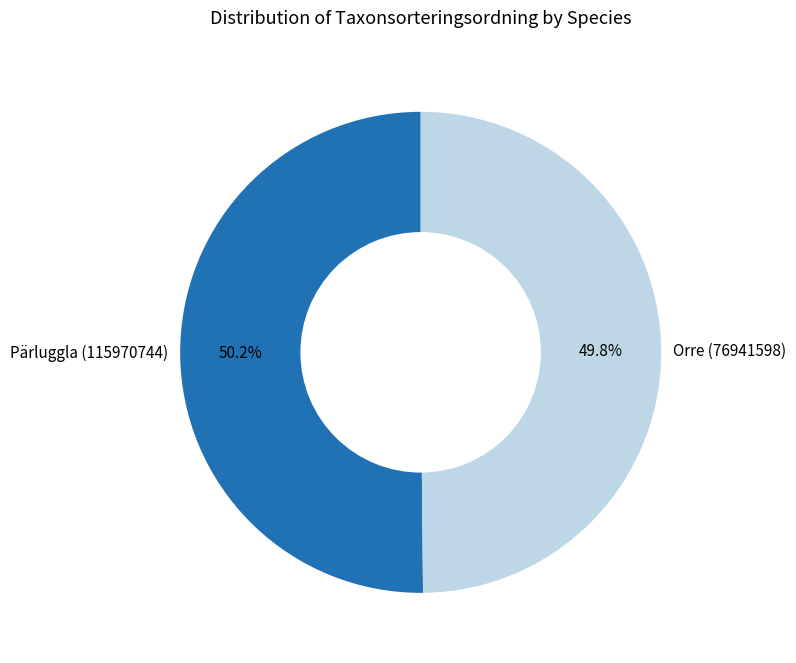

Is it true that Pärluggla (115970744) is 57% of the pie?

False